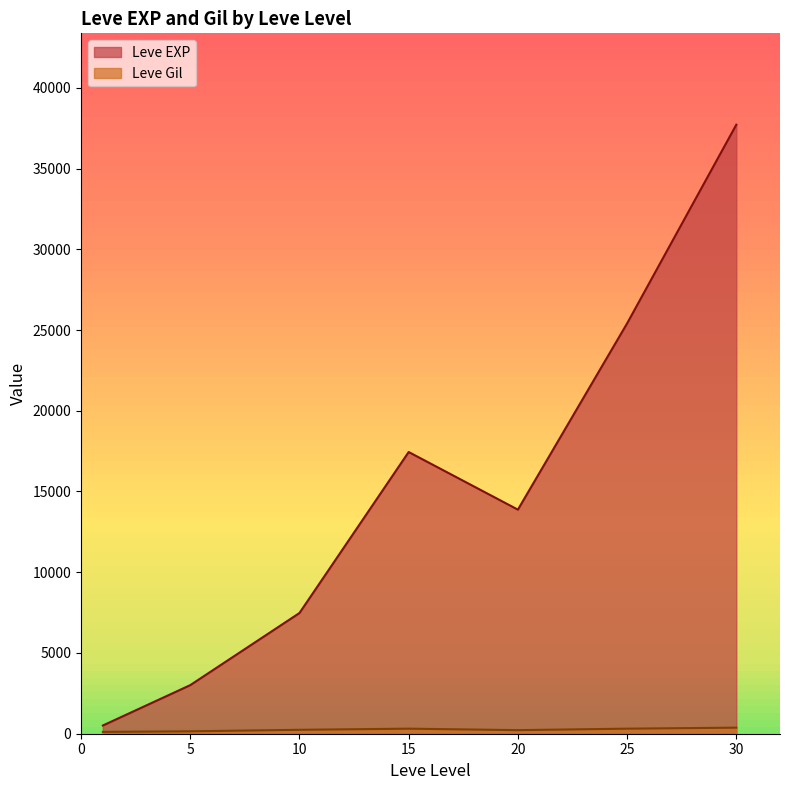

At which category does Leve EXP reach its first local valley?

20